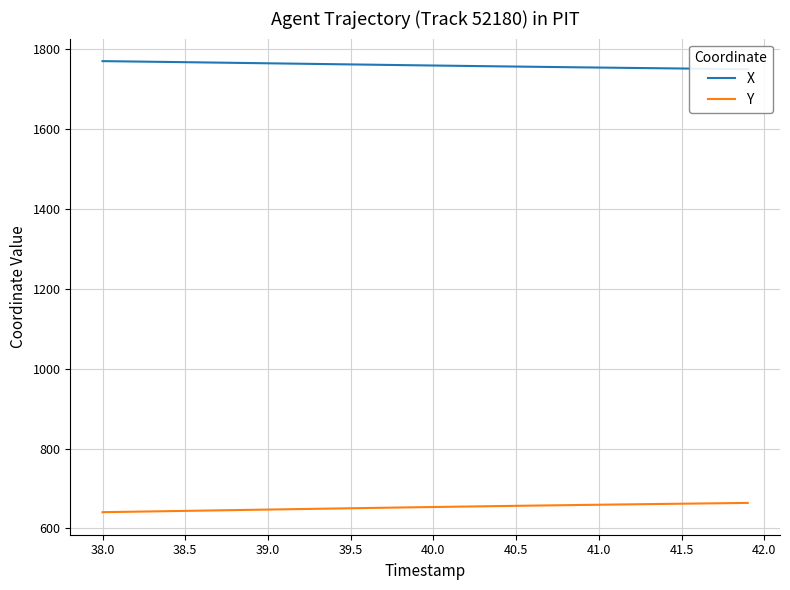

What is the maximum value for Y?

663.7